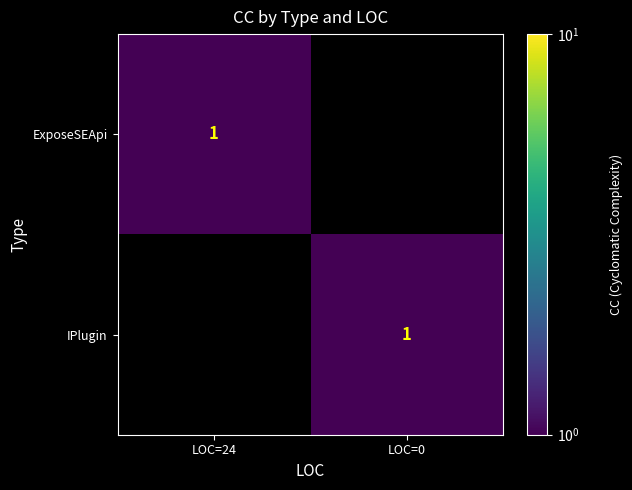

The ExposeSEApi series shows 1 at LOC=24. True or false?

True